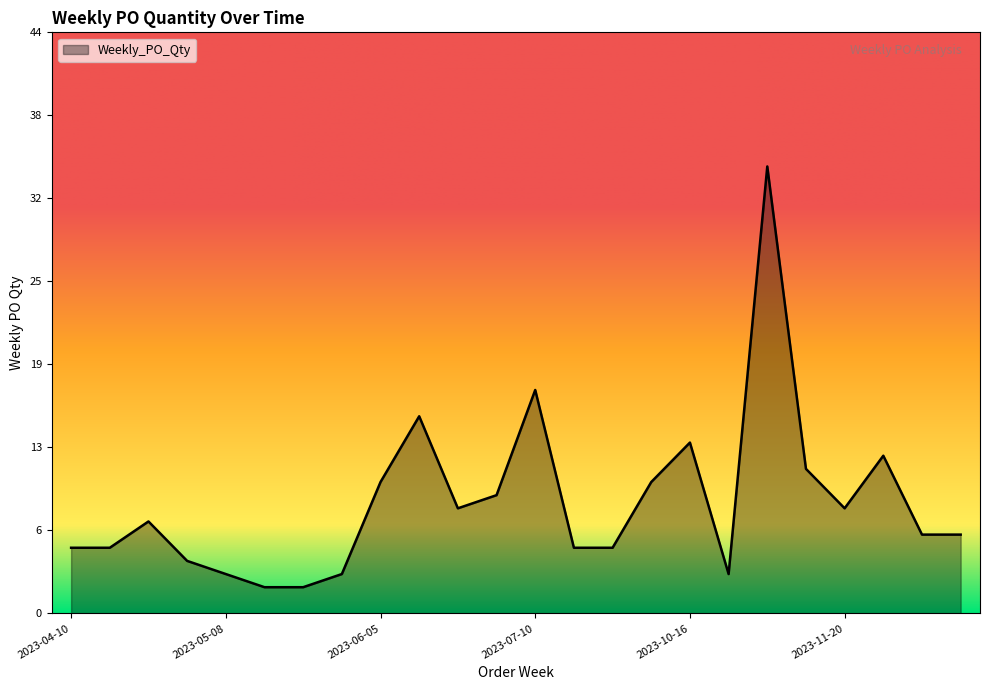

How many values are below 7?

12